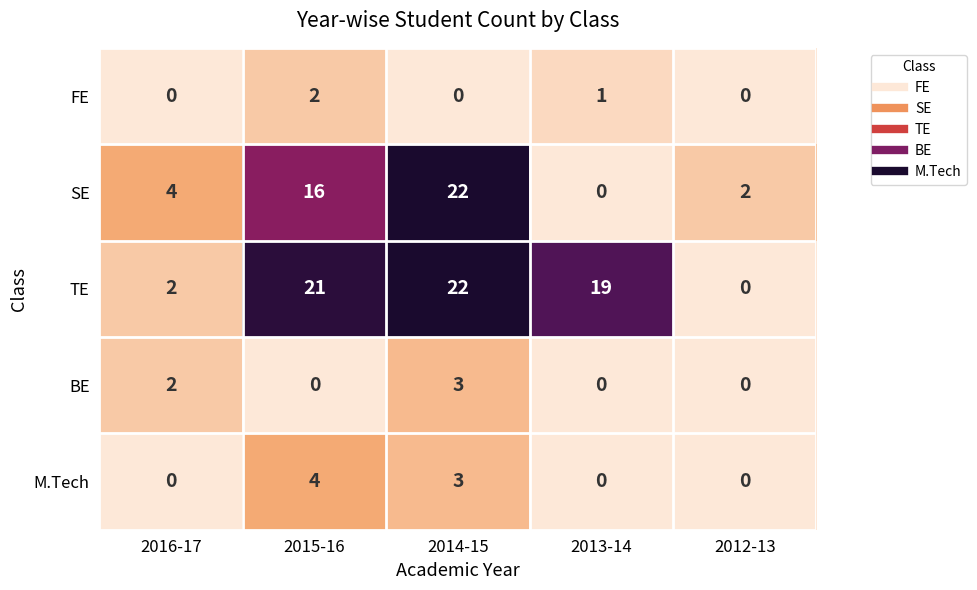

Where is SE nearest to the value 11?

2015-16